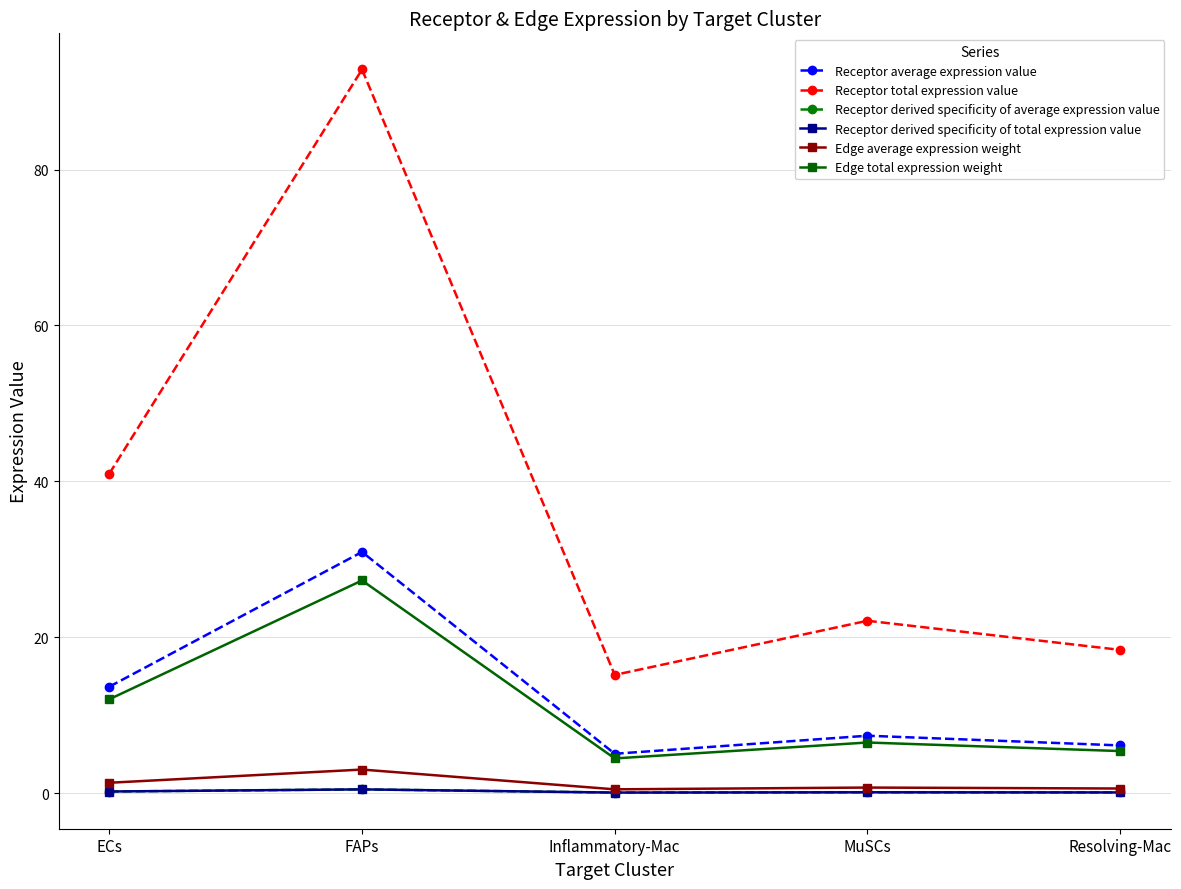

How many lines are shown in the chart?

6